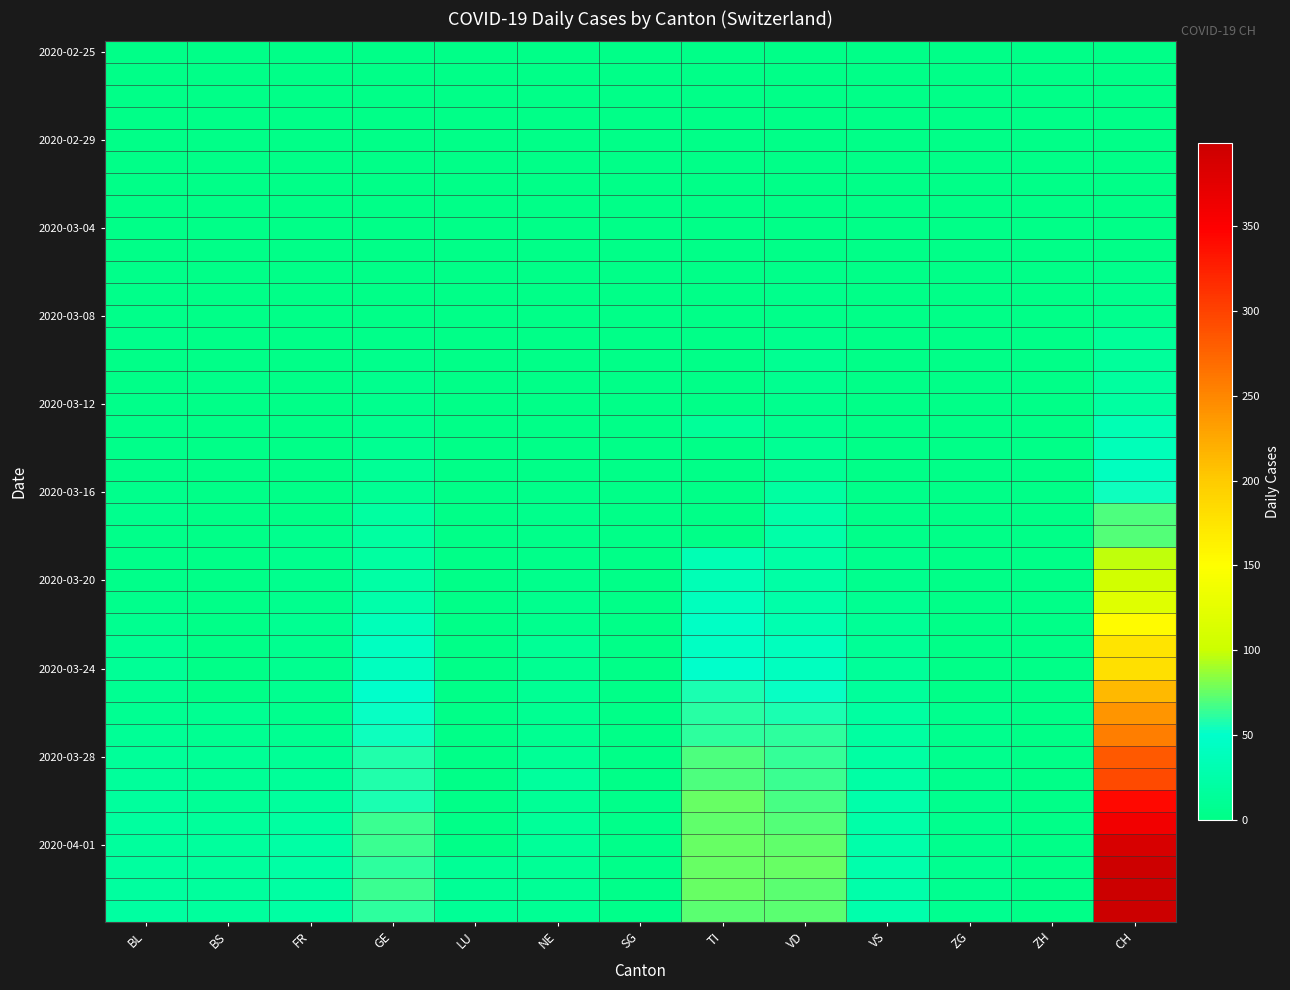

What is the greatest value displayed?

399